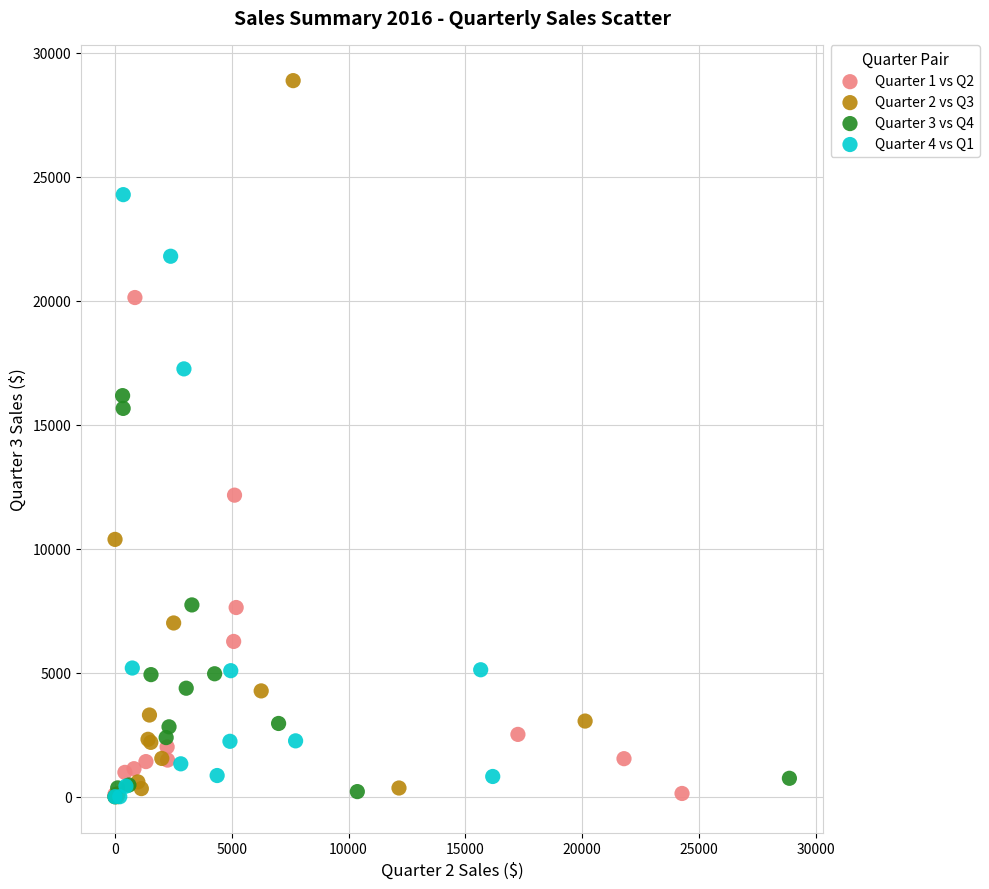

What are all the series names shown in the legend?

Quarter 1 vs Q2, Quarter 2 vs Q3, Quarter 3 vs Q4, Quarter 4 vs Q1